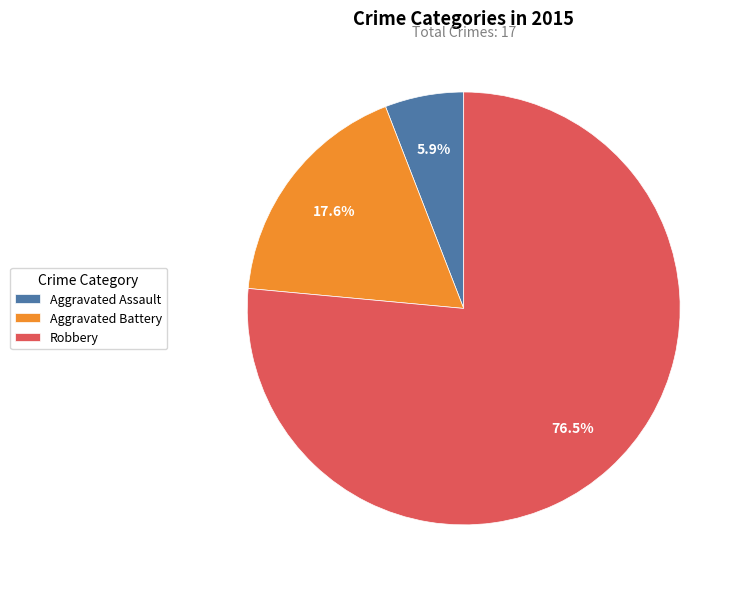

The Aggravated Assault slice represents 14% of the pie. True or false?

False